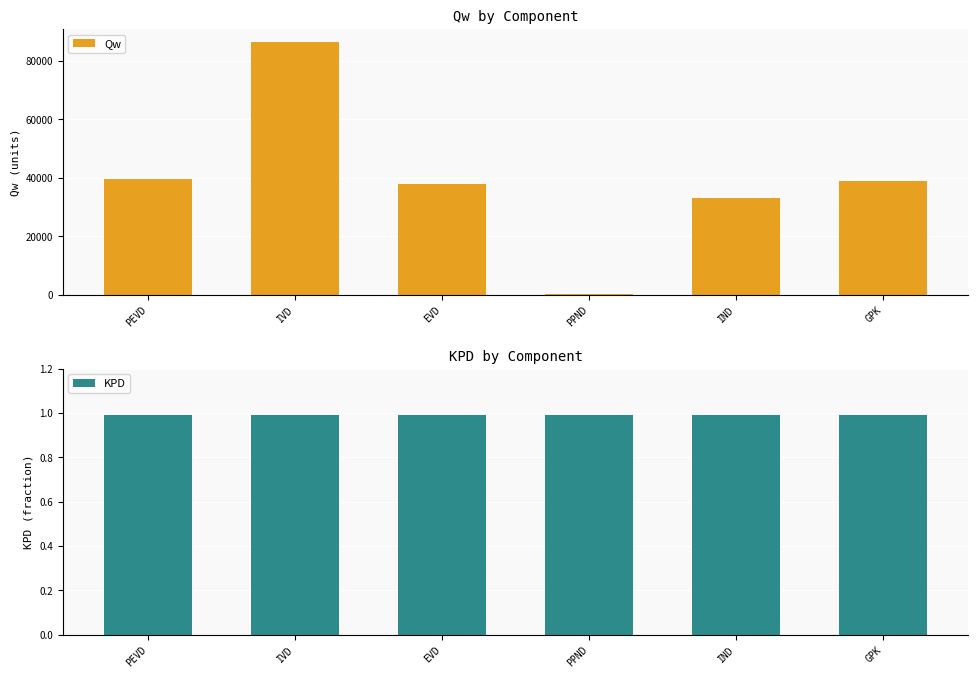

How many distinct data groups are displayed?

2